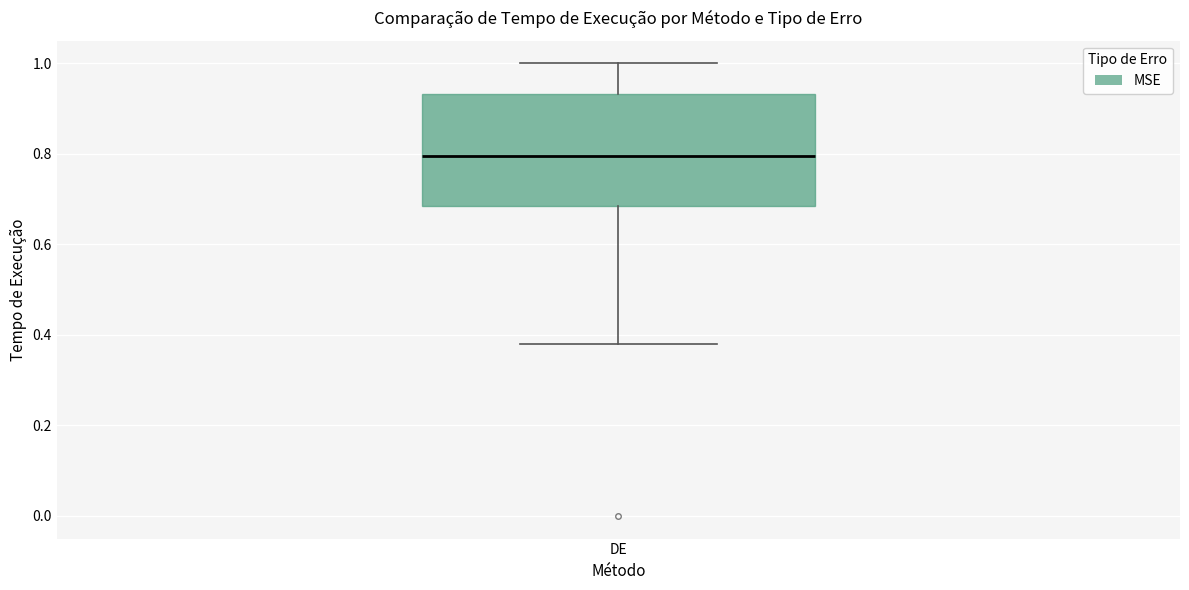

Read this box plot against the y-axis: the position of the median line, the range covered by the box, and the ends of both whiskers. The values are not printed on the chart, so give them approximately, as read against the axis.

median 0.80, box 0.68 to 0.94, whiskers 0.38 to 1.00